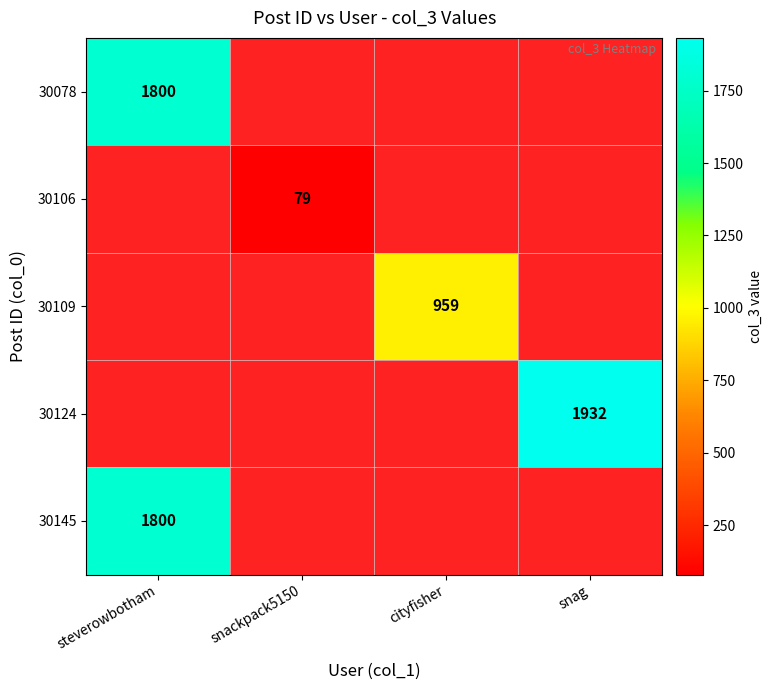

The value of 30109 at cityfisher is 1475. True or false?

False